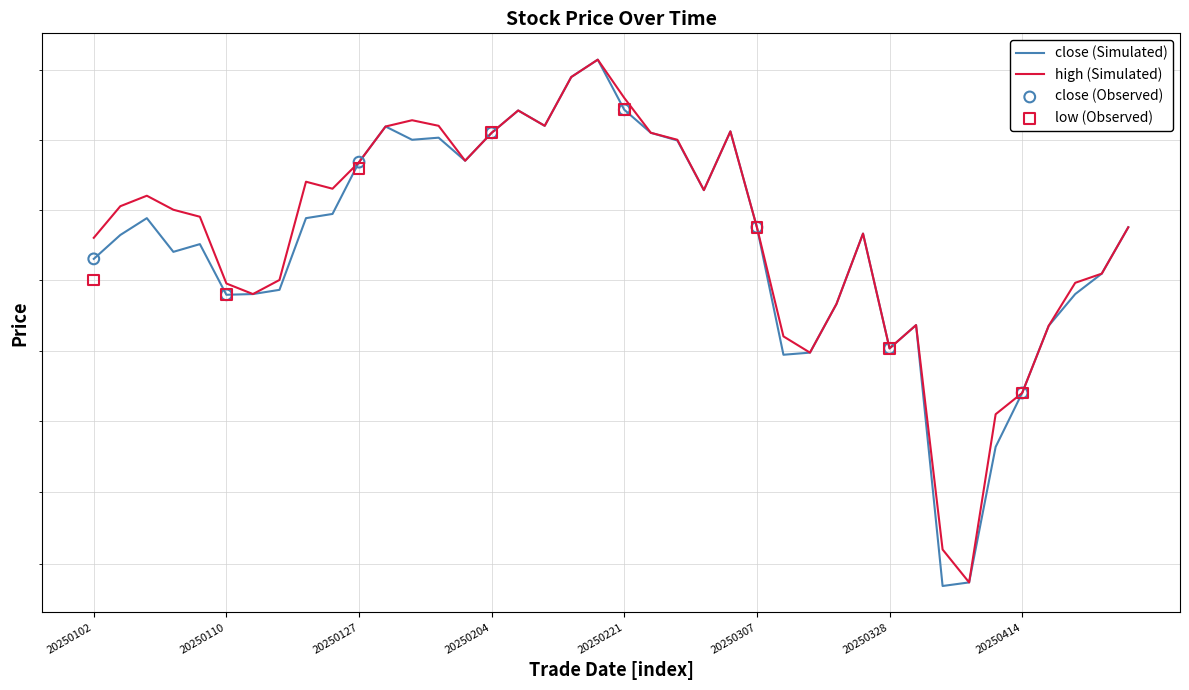

Which series has the largest Y range (max minus min)?

close